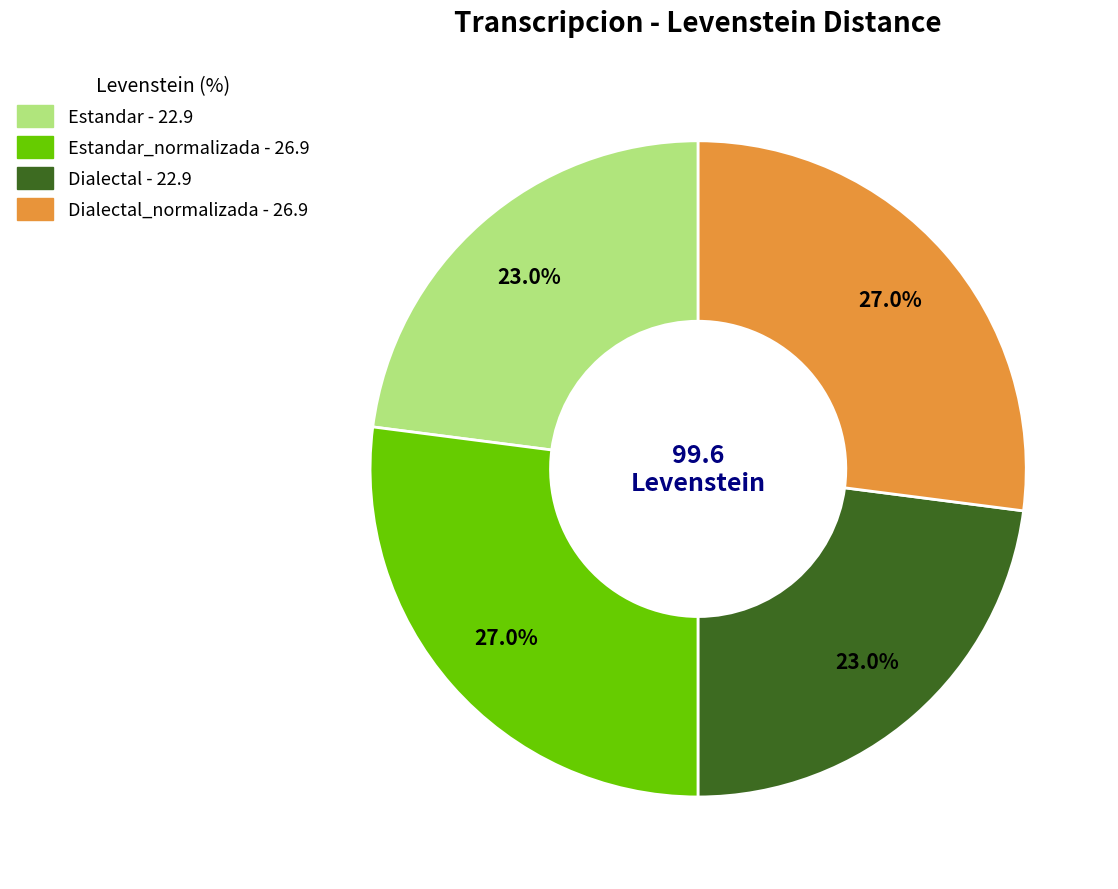

Is there a majority slice in this chart?

No